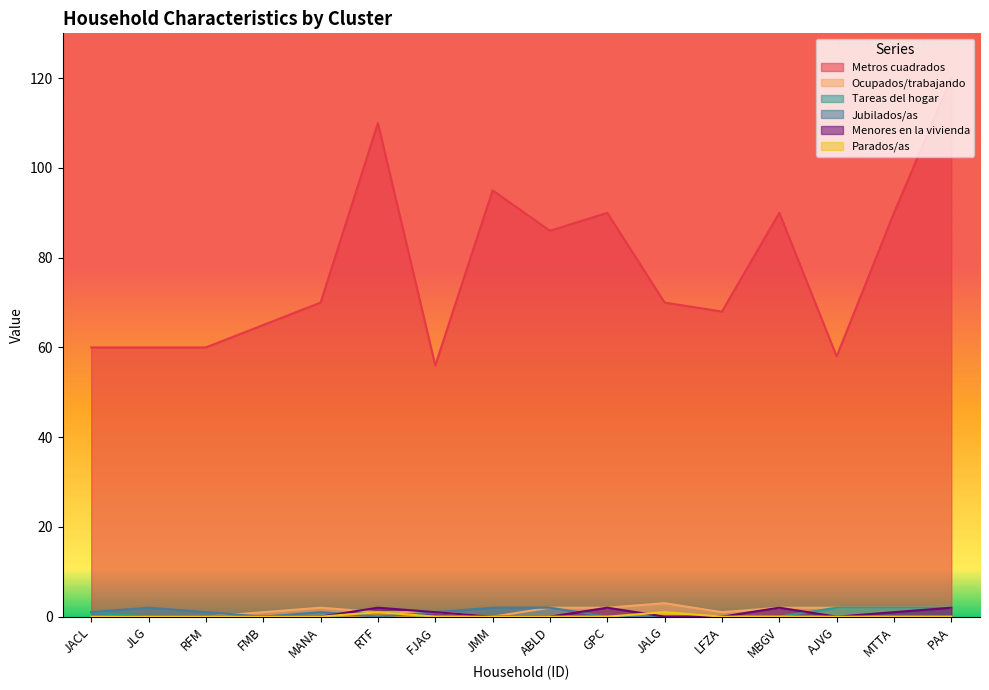

At which label is Jubilados/as closest to 1?

JACL